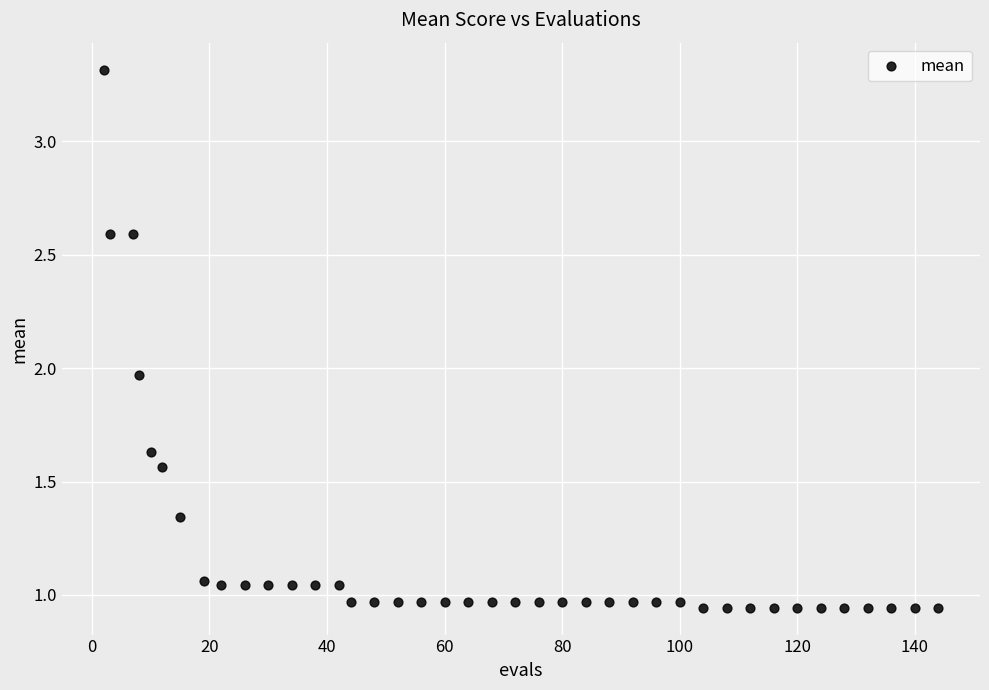

What is the range of Y values (max minus min)?

2.4